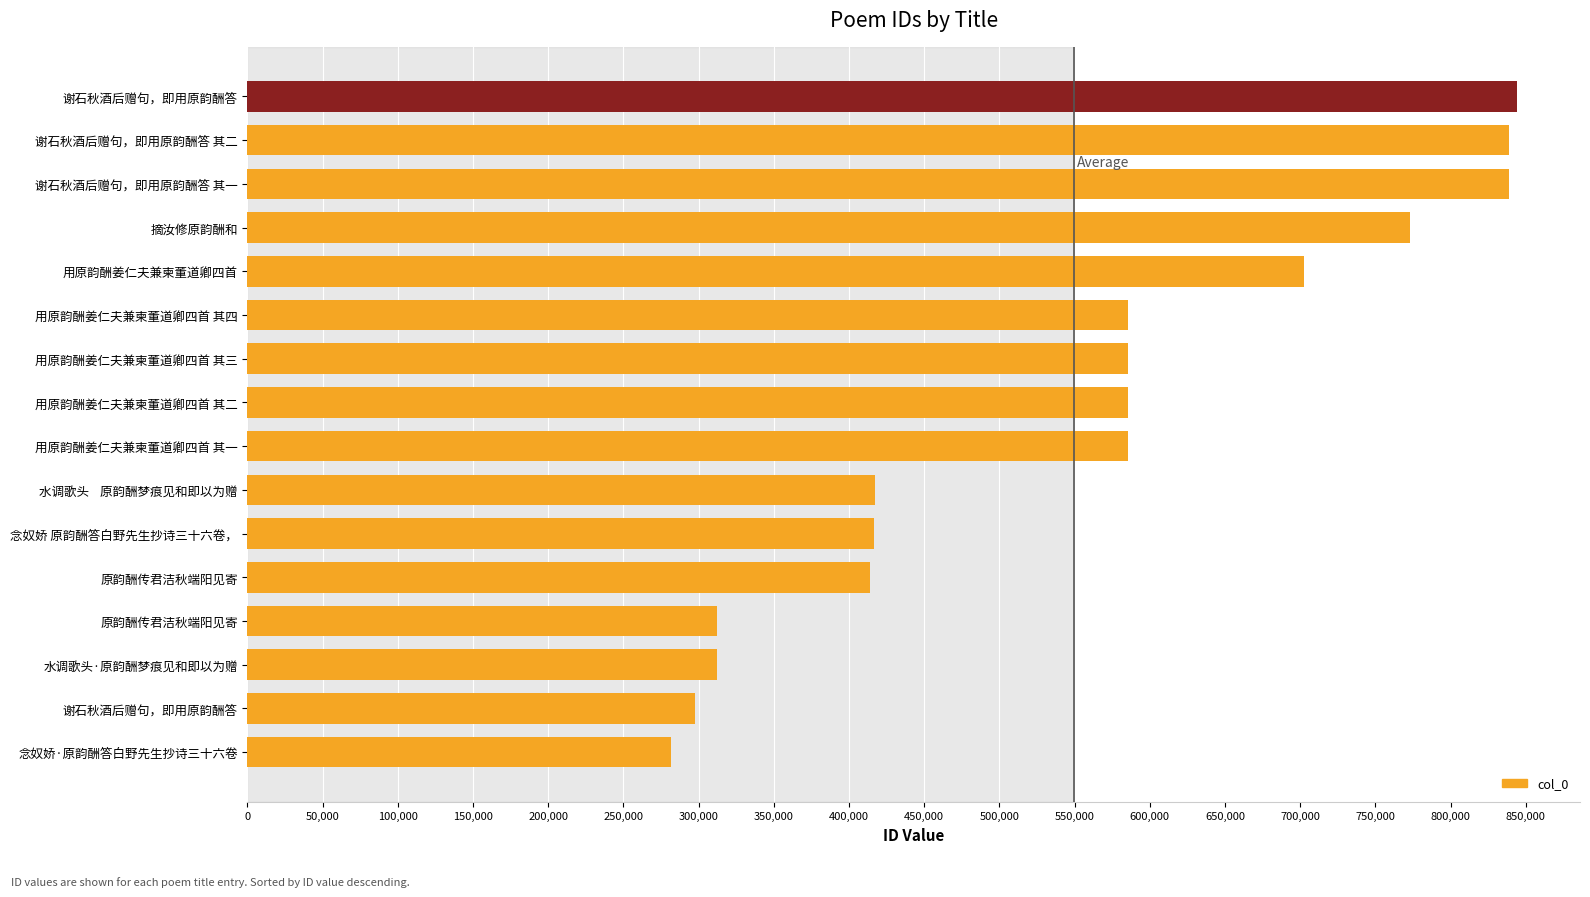

Count the number of categories in the chart.

16